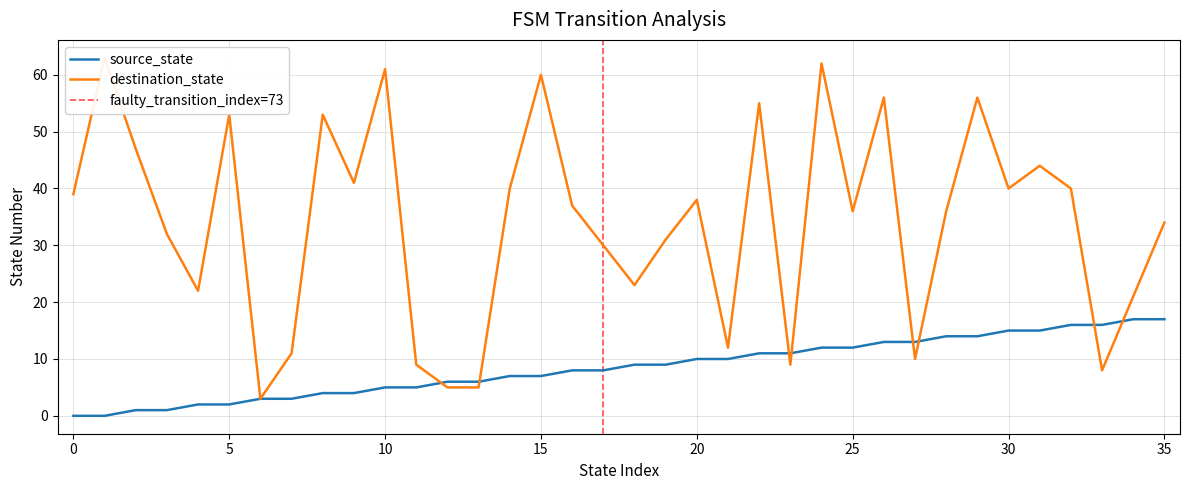

Rank the series at 12 from highest to lowest value.

source_state, destination_state